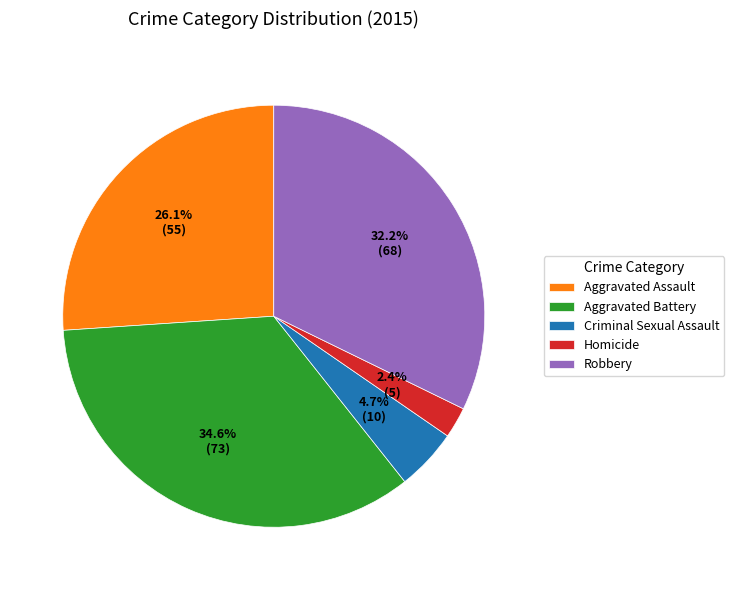

Combined, do Homicide and Aggravated Assault account for over 50%?

No